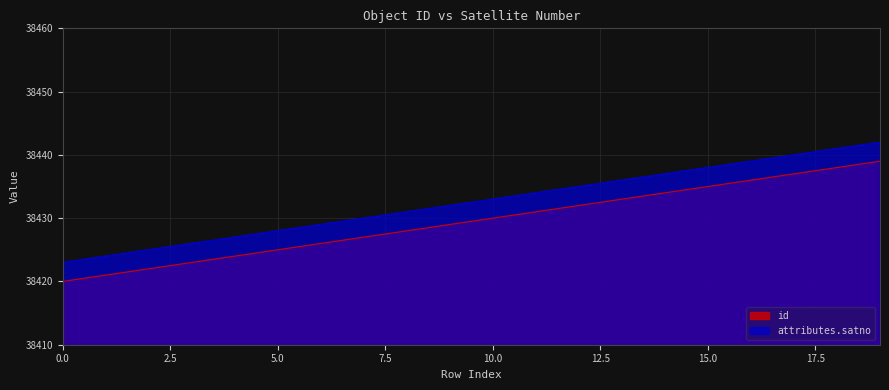

True or false: id and attributes.satno intersect in this chart.

False